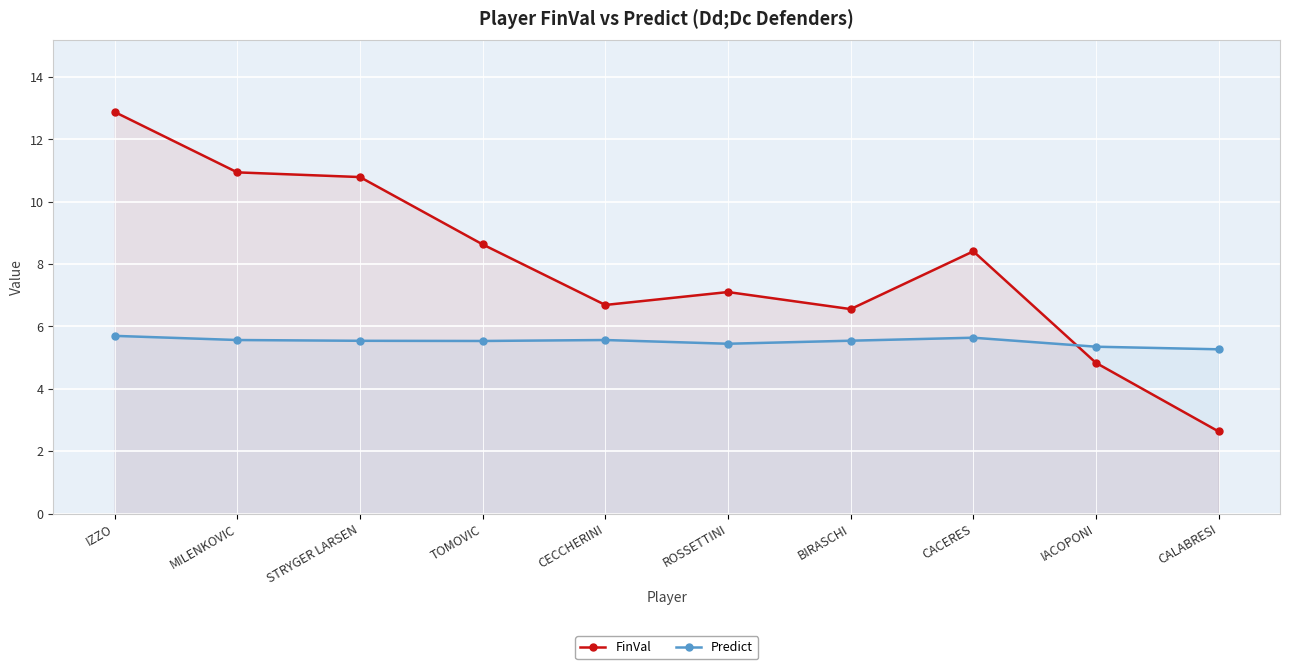

True or false: Predict and FinVal cross at least once.

True